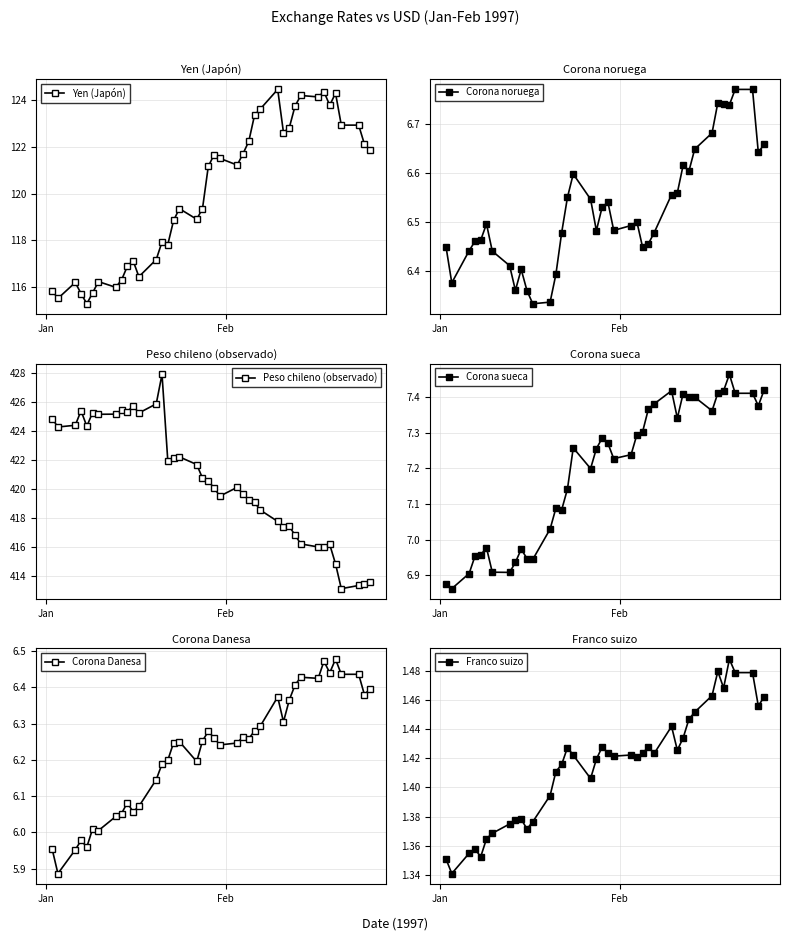

What are all the series names shown in the legend?

Yen (Japón), Corona noruega, Peso chileno (observado), Corona sueca, Corona Danesa, Franco suizo